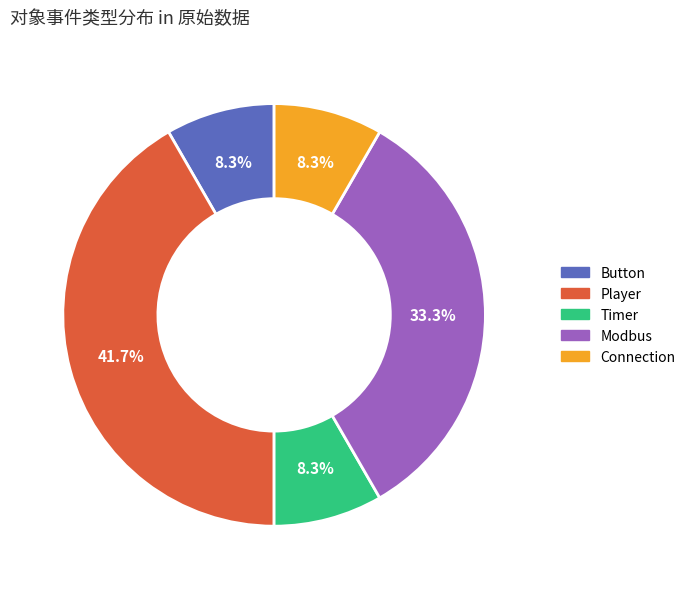

Count the number of slices in the pie.

5